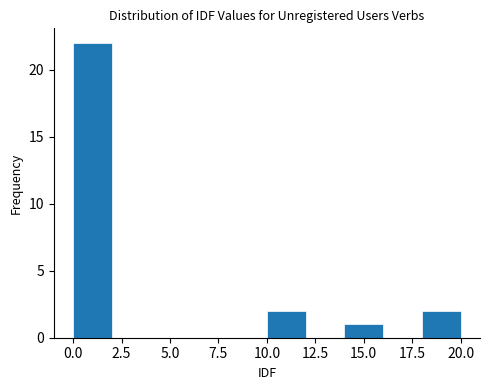

Reading left to right, list every bar in this chart as the range it spans on the x-axis followed by its height. The values are not printed on the chart, so give them approximately, as read against the axis.

0 to 2: 22
2 to 4: 0
4 to 6: 0
6 to 8: 0
8 to 10: 0
10 to 12: 2
12 to 14: 0
14 to 16: 1
16 to 18: 0
18 to 20: 2